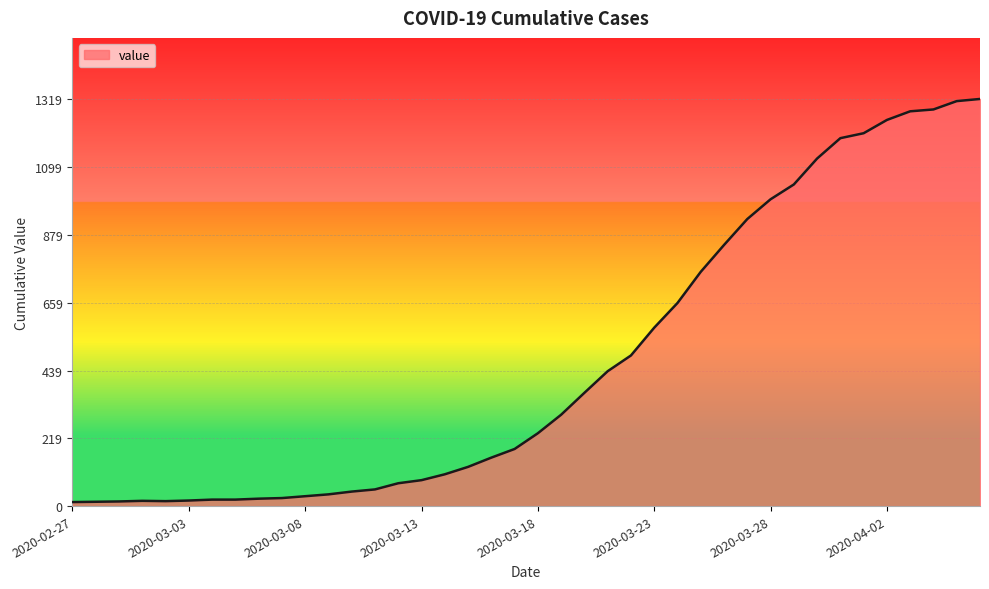

Does the chart have visible grid lines?

Yes